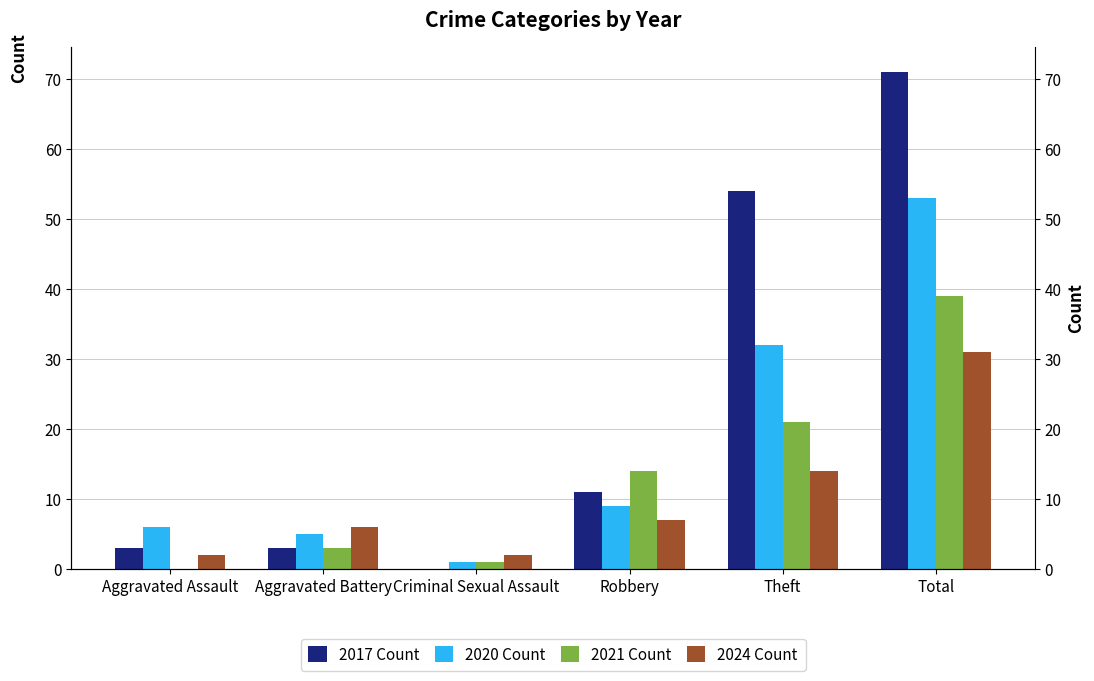

Reading left to right, extract all data points from this chart.

2017 Count: 3	3	0	11	54	71
2020 Count: 6	5	1	9	32	53
2021 Count: 0	3	1	14	21	39
2024 Count: 2	6	2	7	14	31